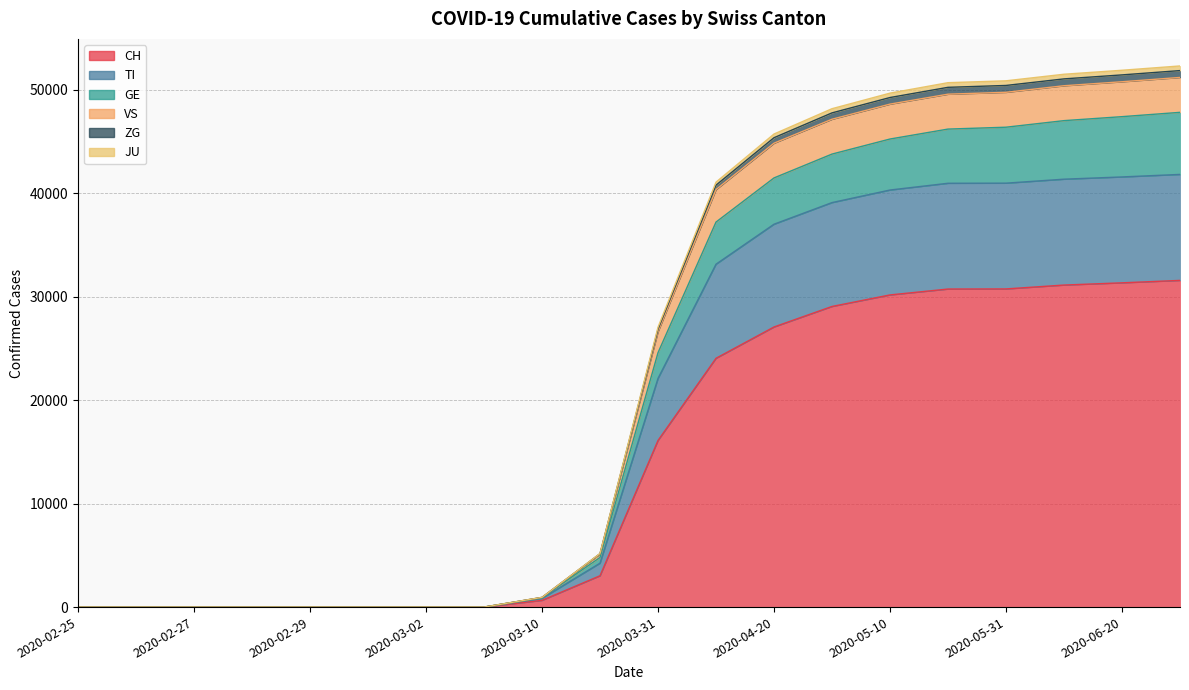

The value of ZG at 2020-05-20 is 73696. True or false?

False